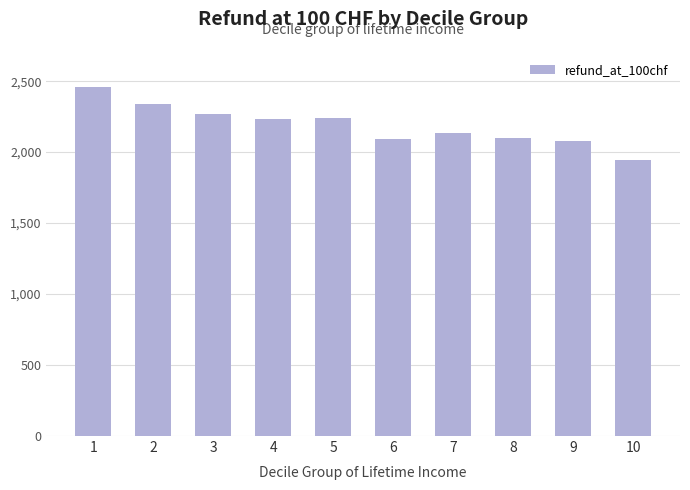

What value does the data have at 8?

2099.5